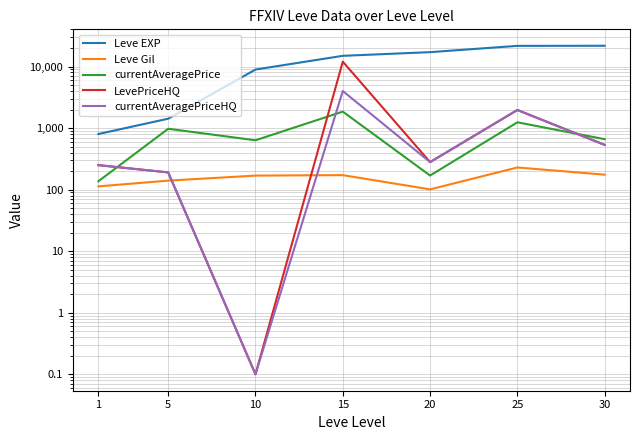

How many values in the LevePriceHQ series are below 280?

3